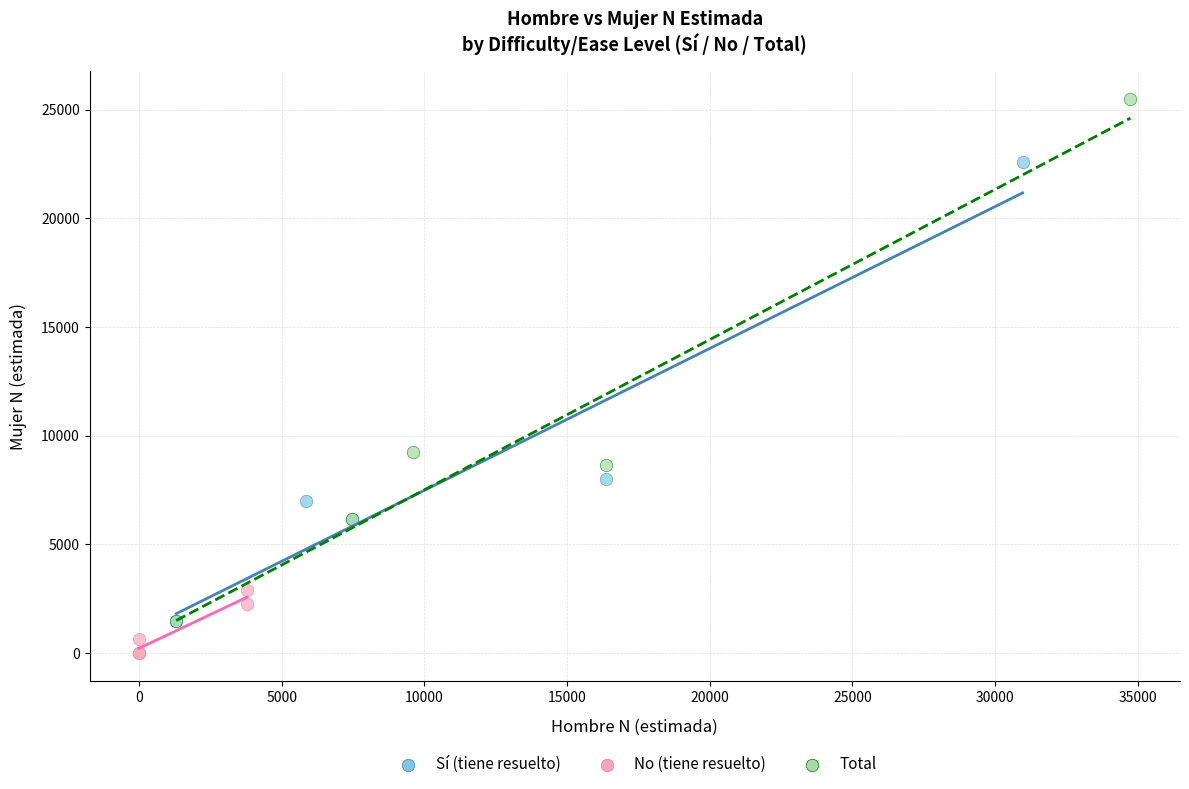

Which series has the widest spread of Y values?

Total